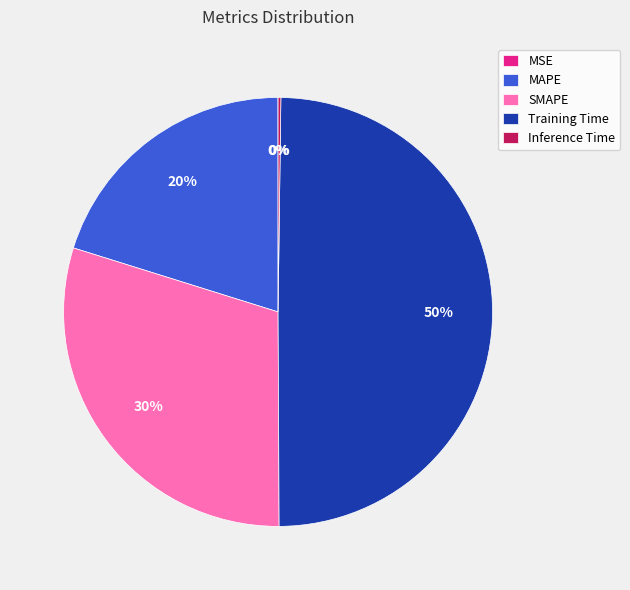

The Training Time slice represents 62% of the pie. True or false?

False